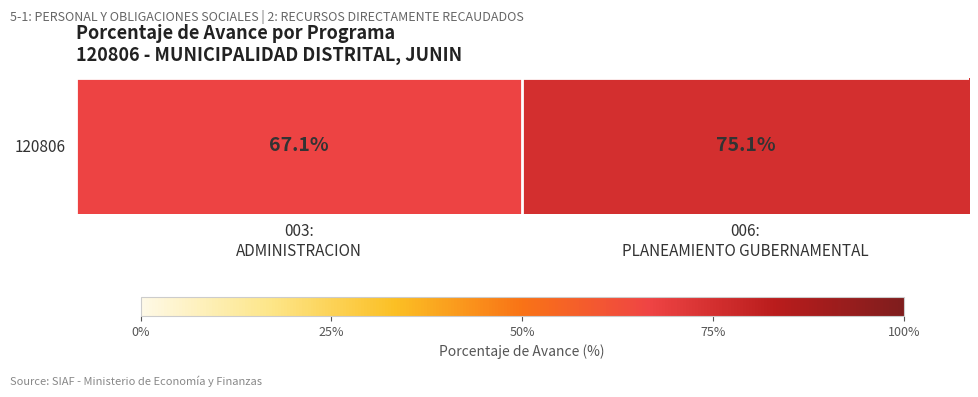

Rank the categories by value from highest to lowest.

006:
PLANEAMIENTO GUBERNAMENTAL, 003:
ADMINISTRACION